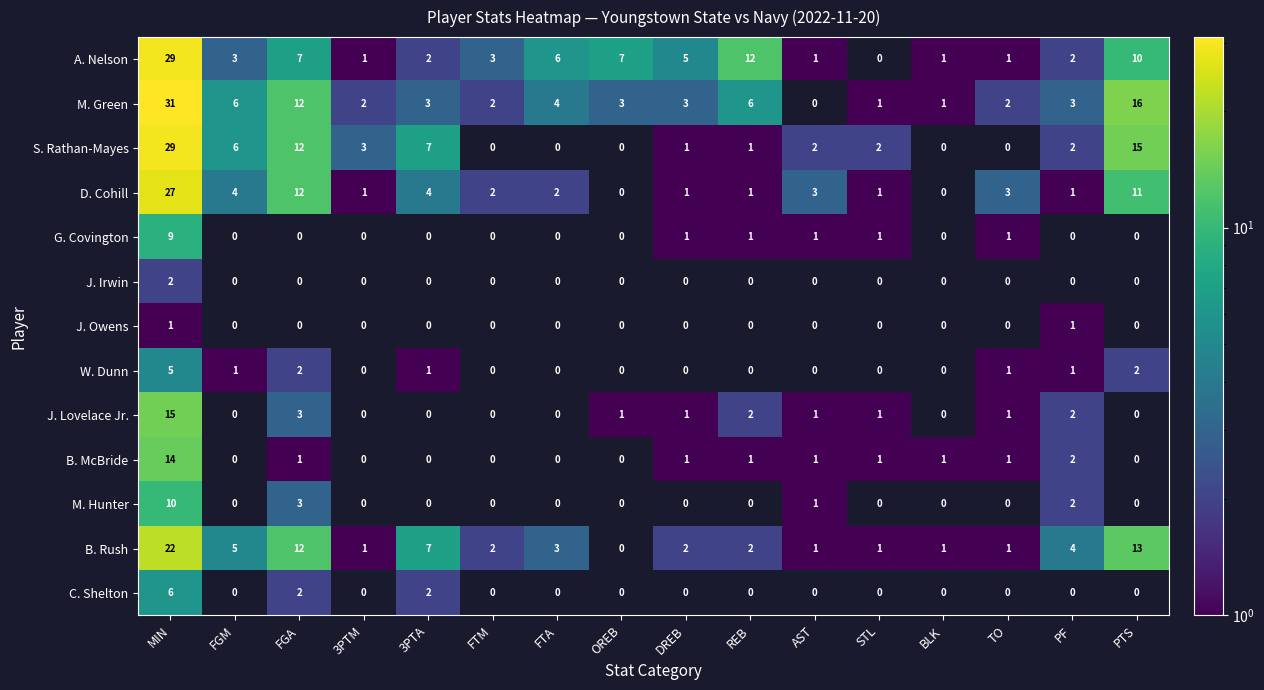

How many positive values does the W. Dunn series have?

7